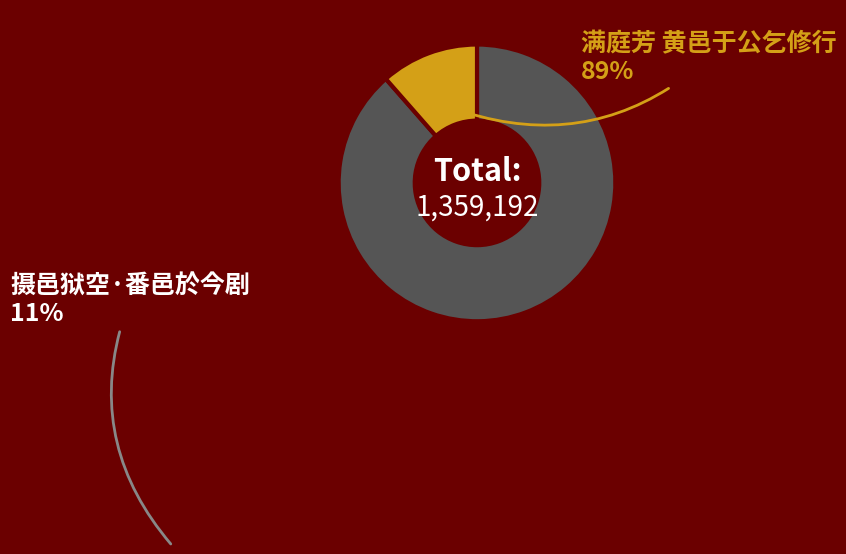

Do 满庭芳 黄邑于公乞修行 and 摄邑狱空·番邑於今剧 together represent more than half of the pie?

Yes